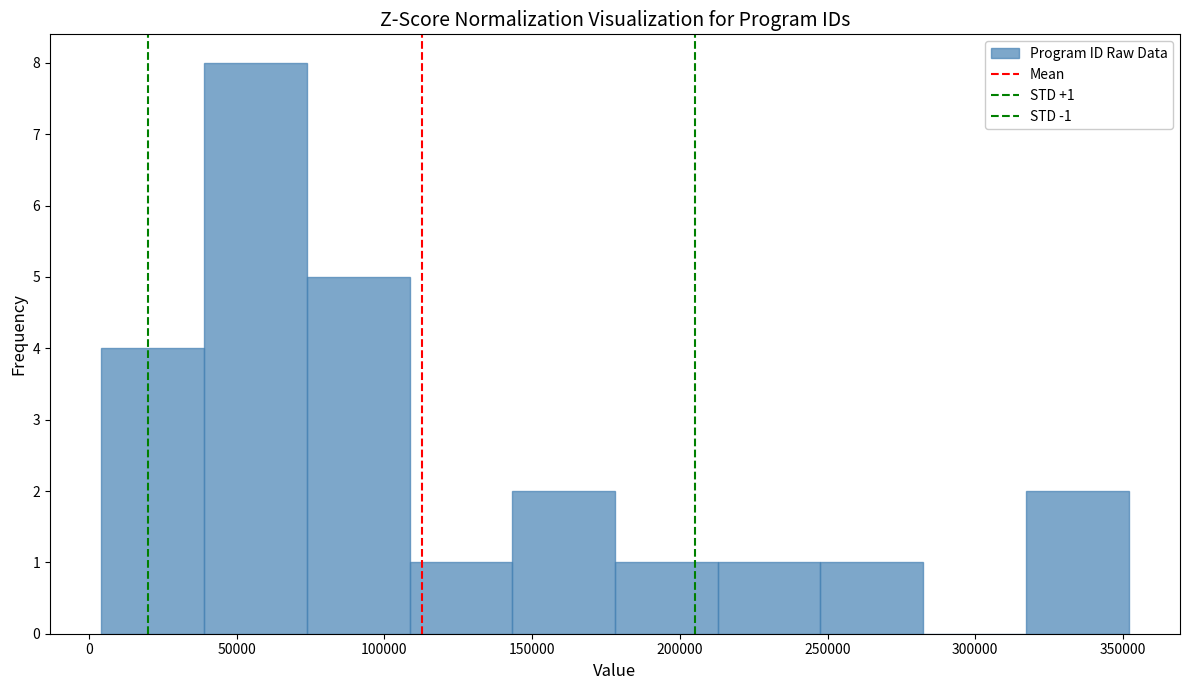

Over which range of the x-axis is the bar tallest?

40000 to 75000